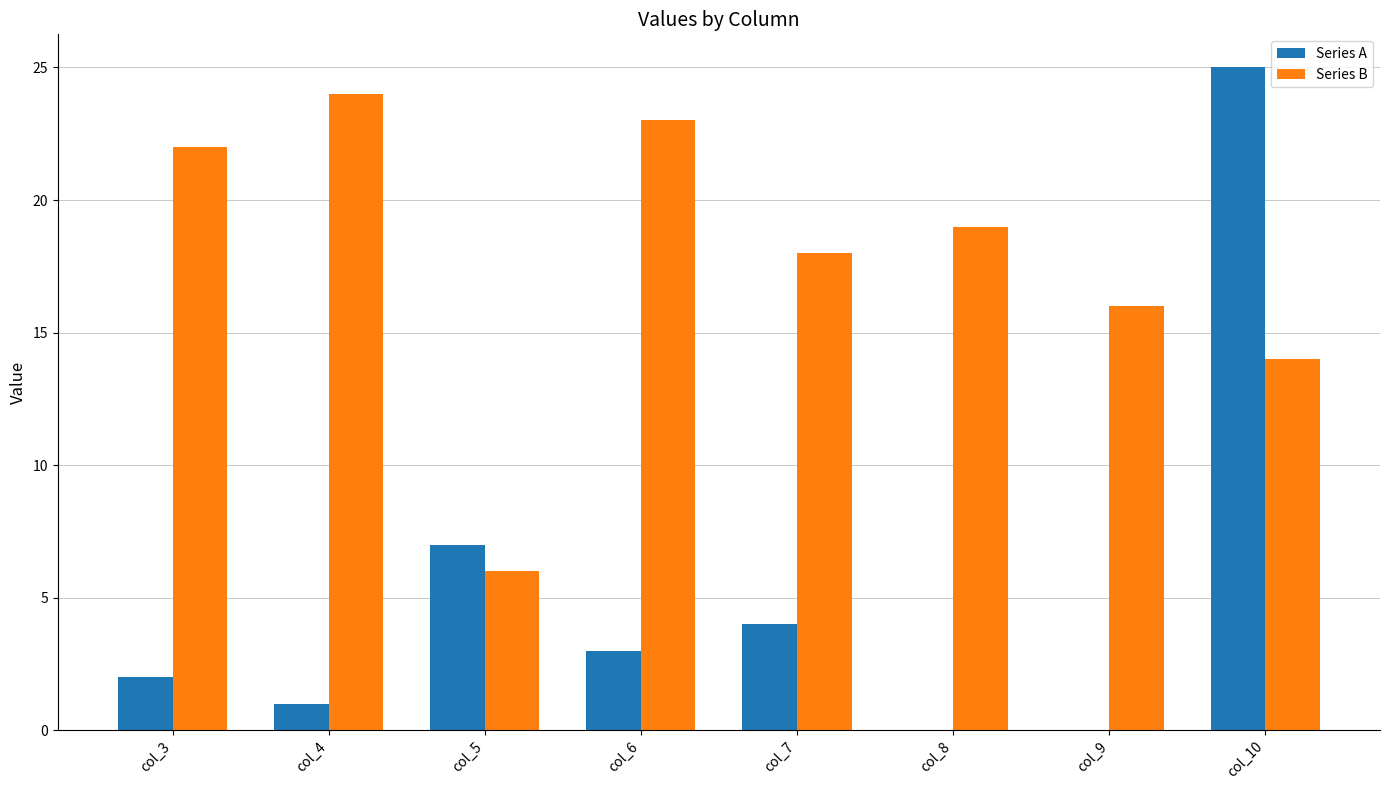

The value of Series B at col_6 is 7. True or false?

False